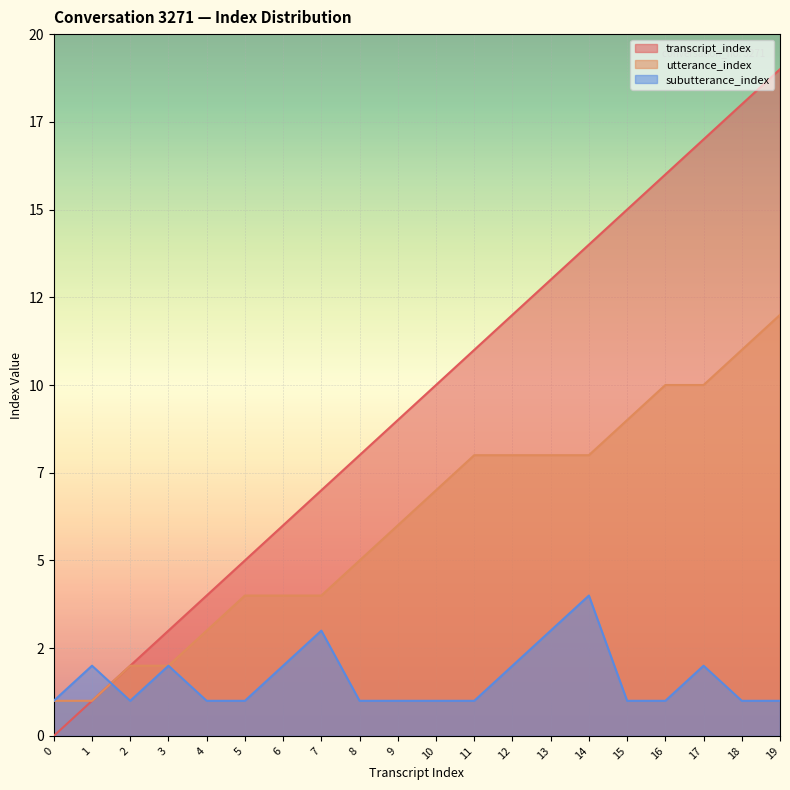

What is the value of the utterance_index point at the 1st from the left?

1